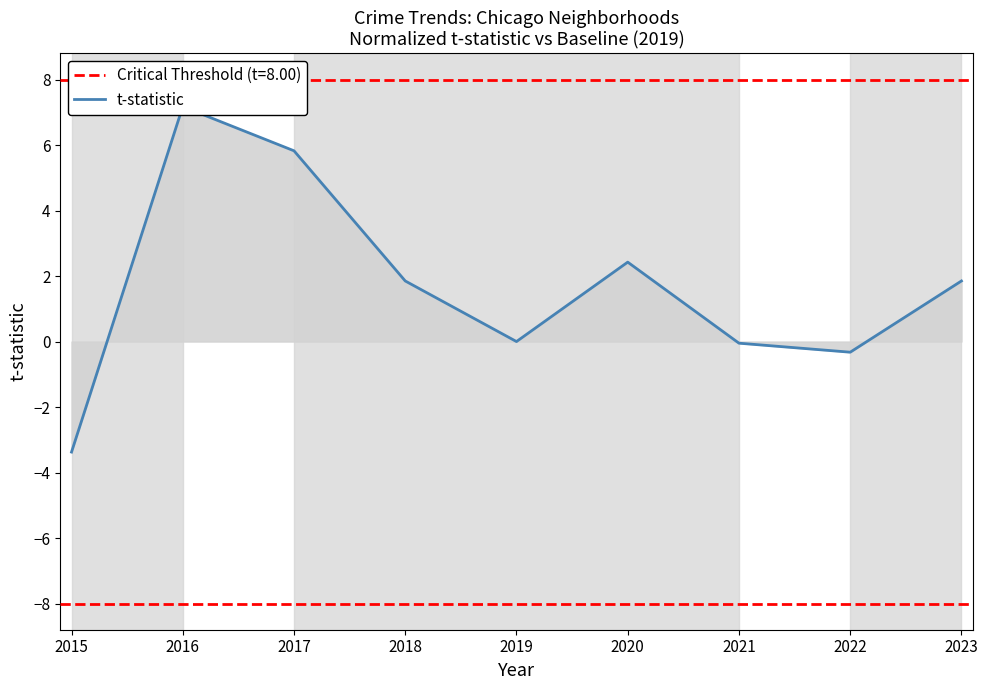

How many positive values are there?

5